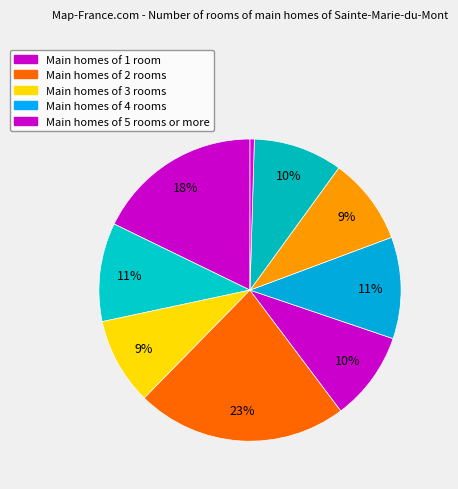

How many slices are in this pie chart?

9